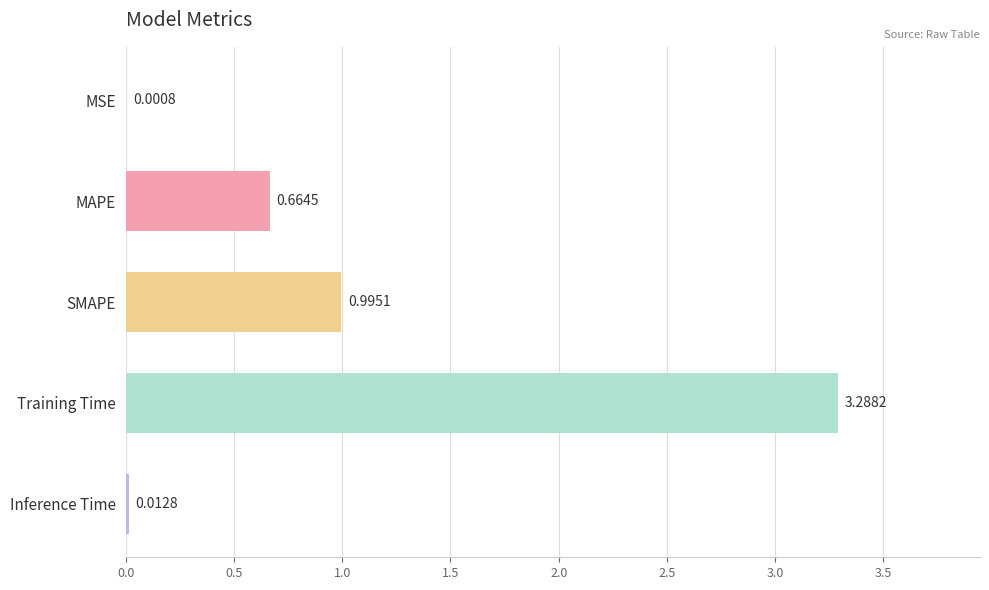

What is the sum of the values at Training Time and MAPE?

4.0